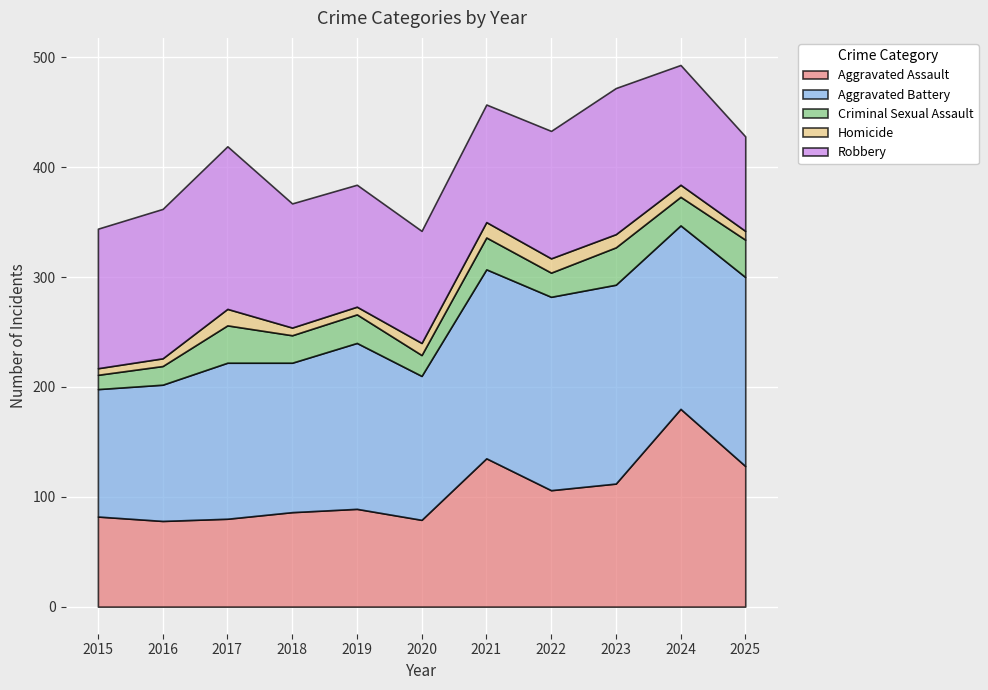

What is the difference between the maximum and minimum values in the Aggravated Battery series?

65